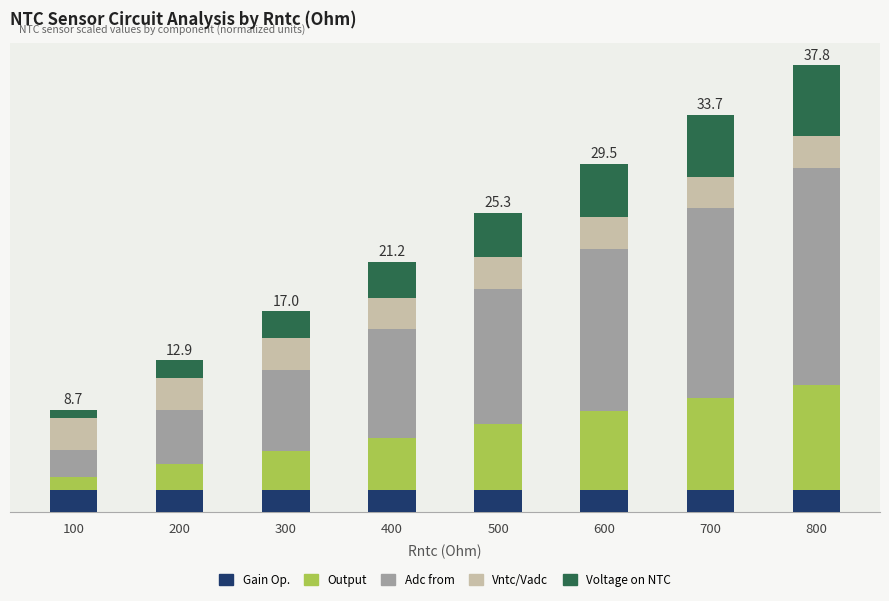

Does the chart contain stacked bars?

Yes